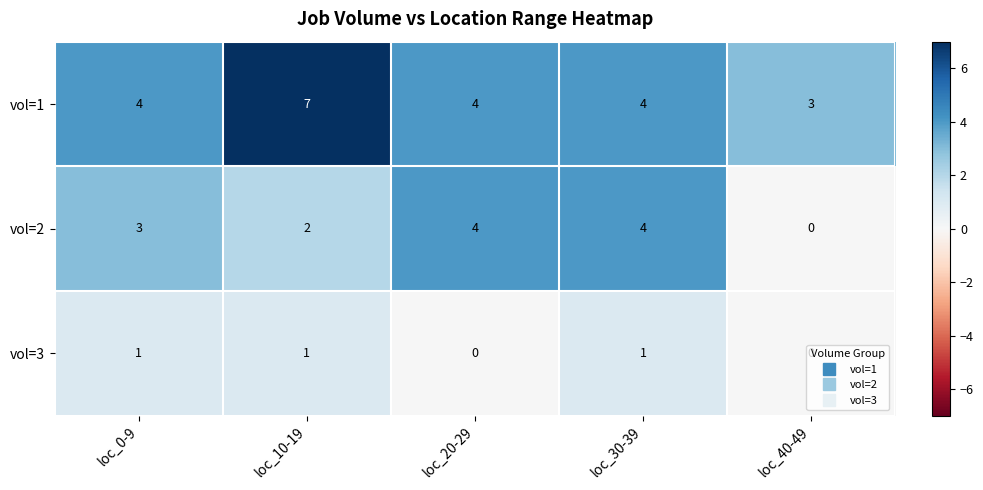

Rank the series by their average value, from lowest to highest.

vol=3, vol=2, vol=1